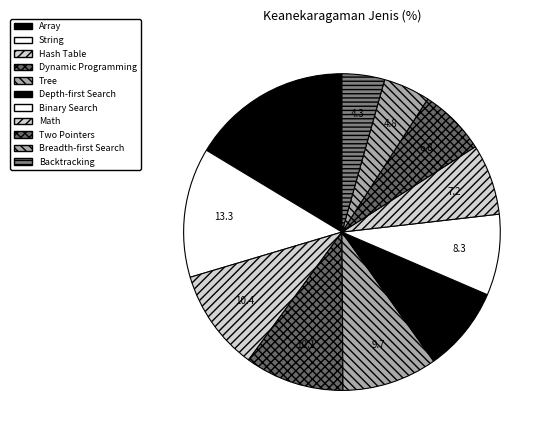

What is the largest slice in the pie chart?

Array